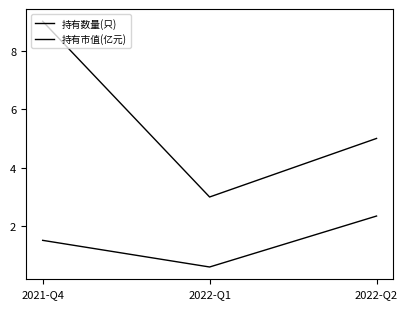

Count the number of categories in the chart.

3